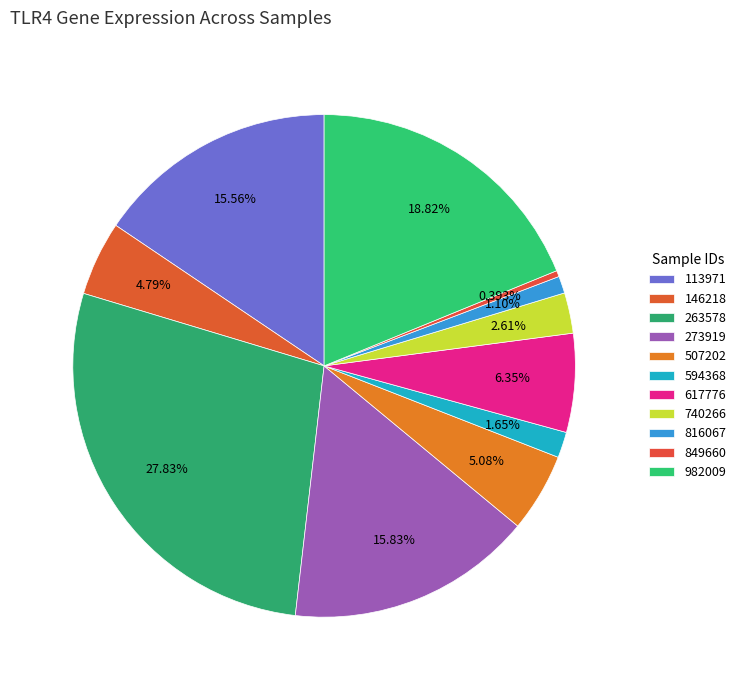

To the nearest percent, what is the difference between the largest and smallest slice percentages?

27%